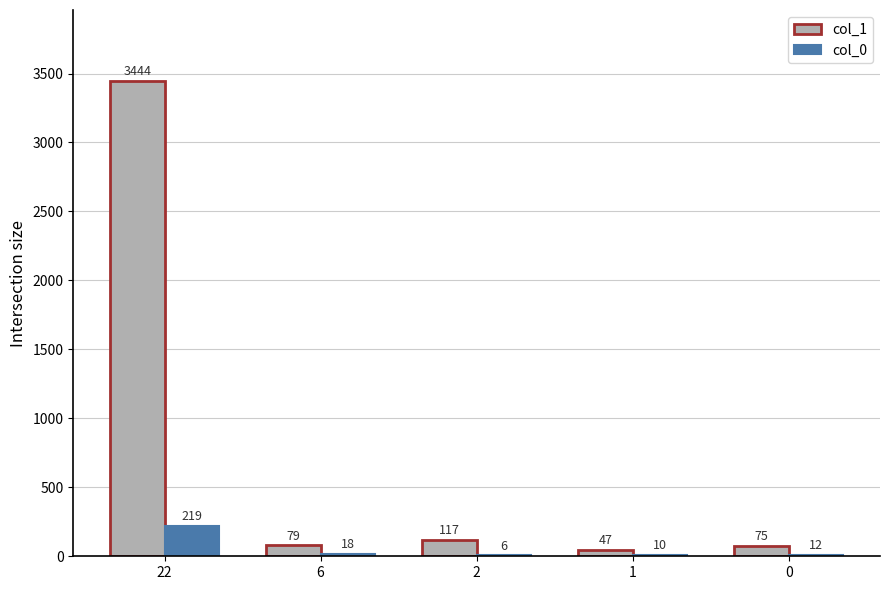

How many groups of bars are there?

5